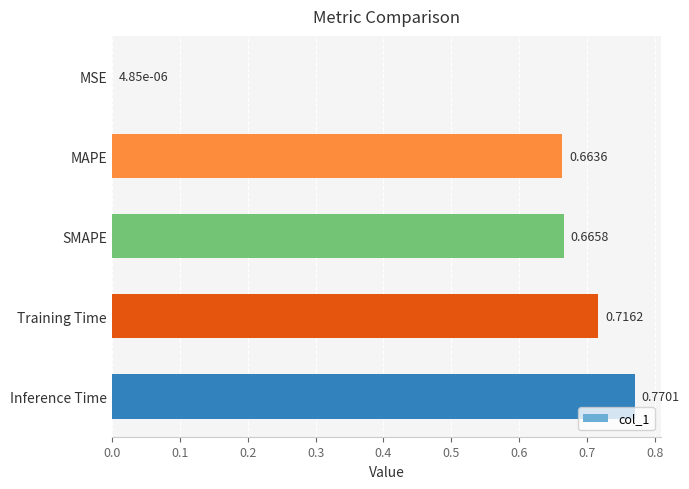

What is the sum of all values?

2.8